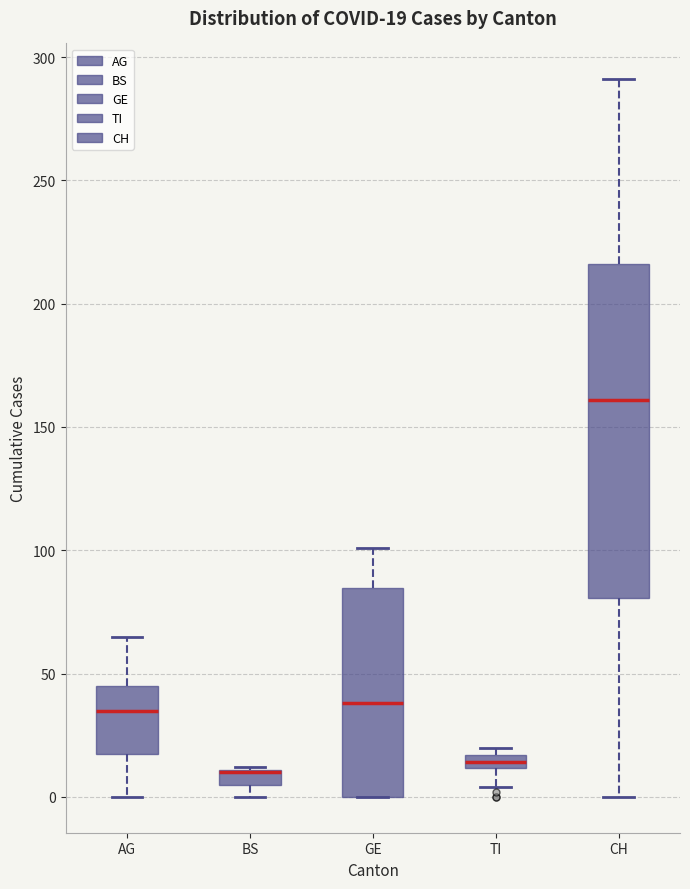

Comparing the boxes themselves (not the whiskers), which one is the tallest?

CH